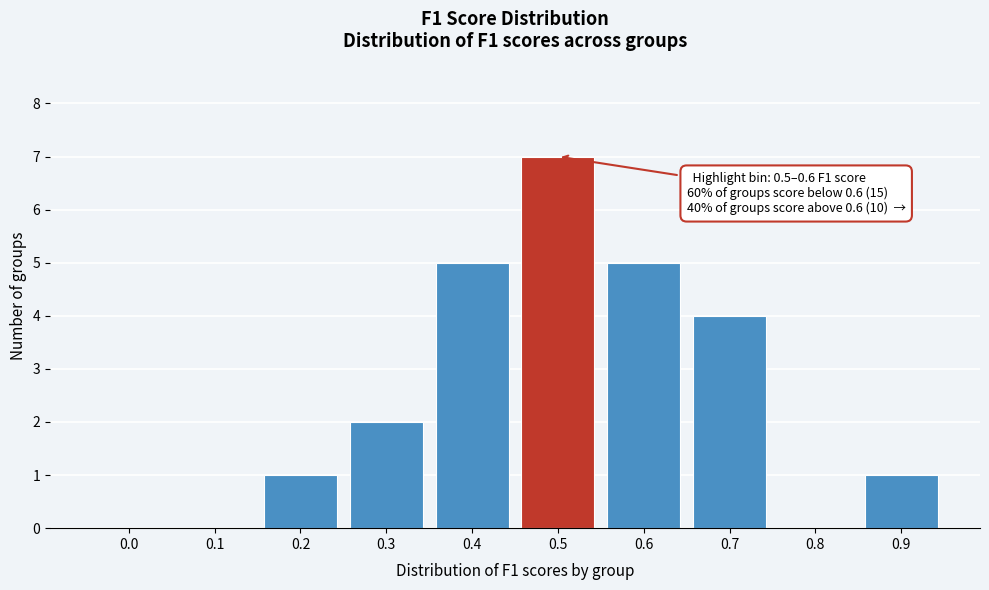

Reading right to left, extract all data points from this chart.

0.9=1	0.8=0	0.7=4	0.6=5	0.5=7	0.4=5	0.3=2	0.2=1	0.1=0	0.0=0